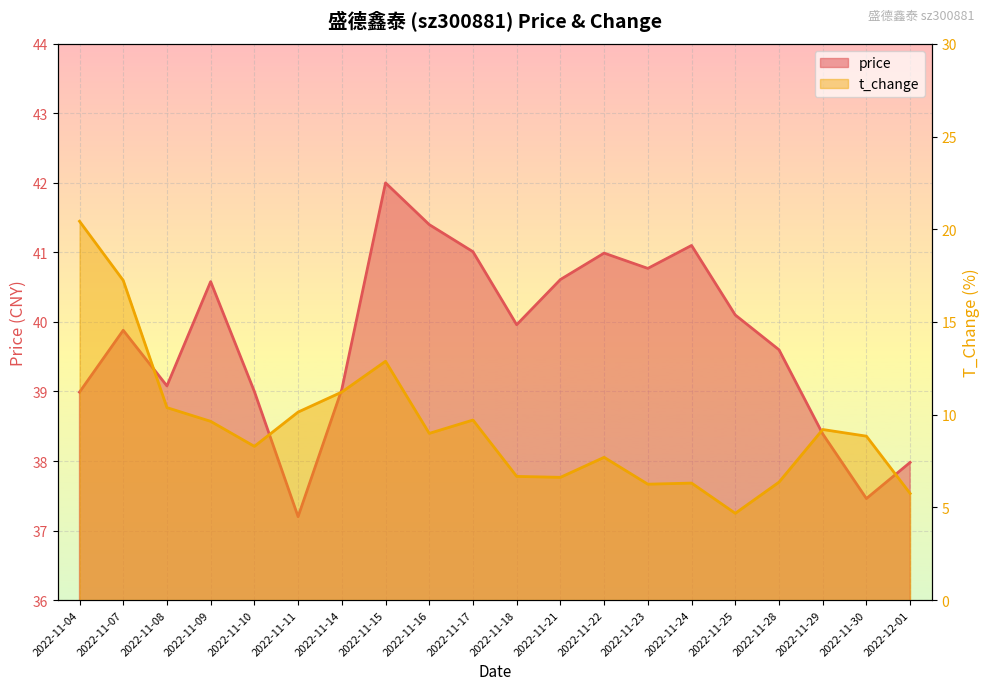

What is the spread (max minus min) of values at 2022-11-10?

30.7